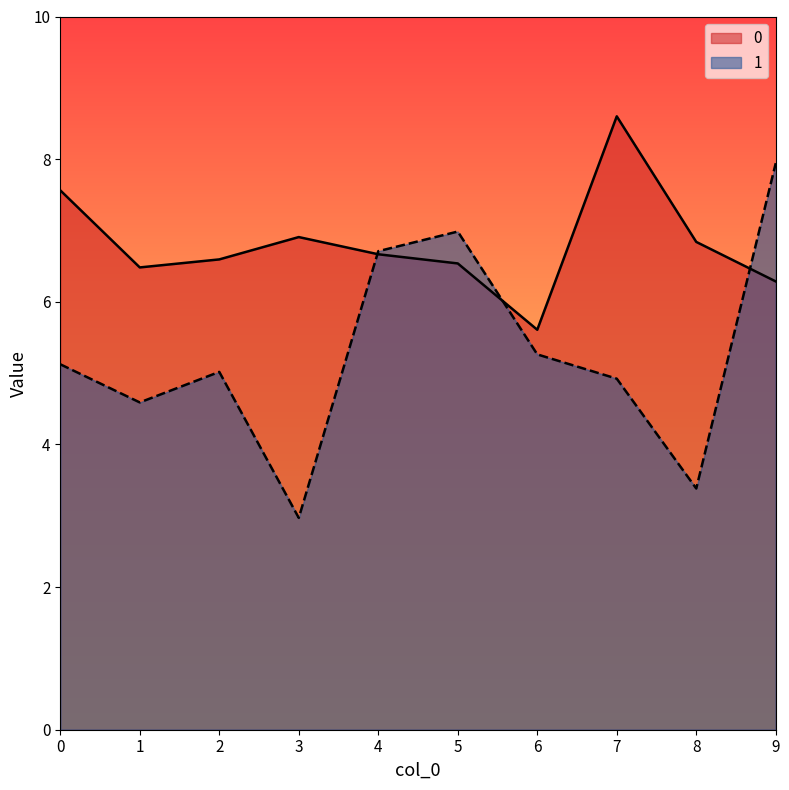

What is the difference between the second highest and minimum values in the 0 series?

2.0